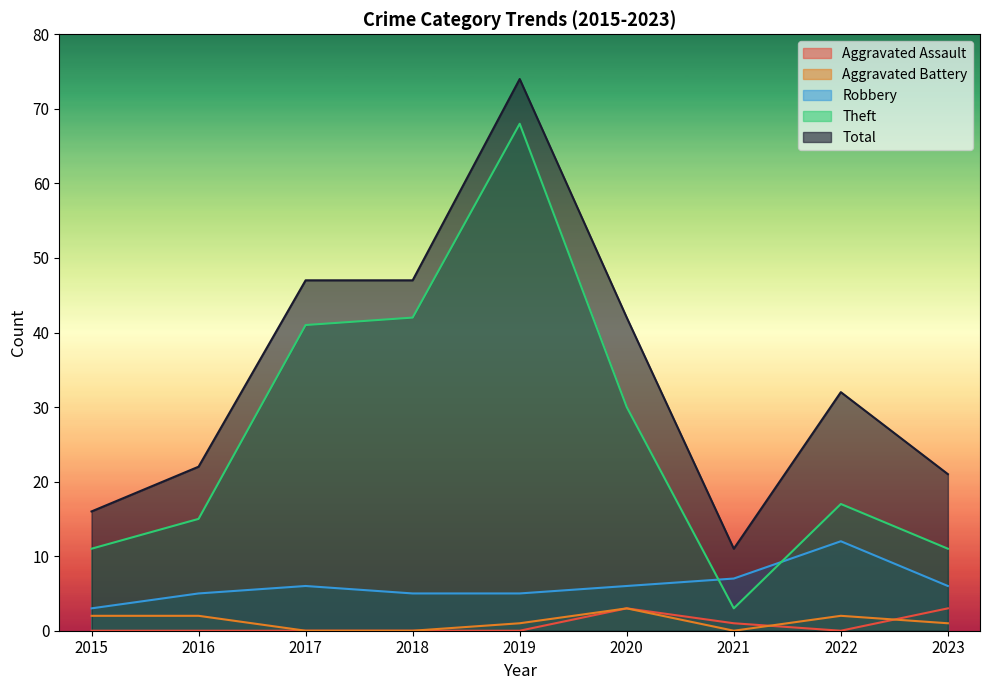

Is the value of Aggravated Battery at 2018 greater than the value of Aggravated Assault at 2015?

No